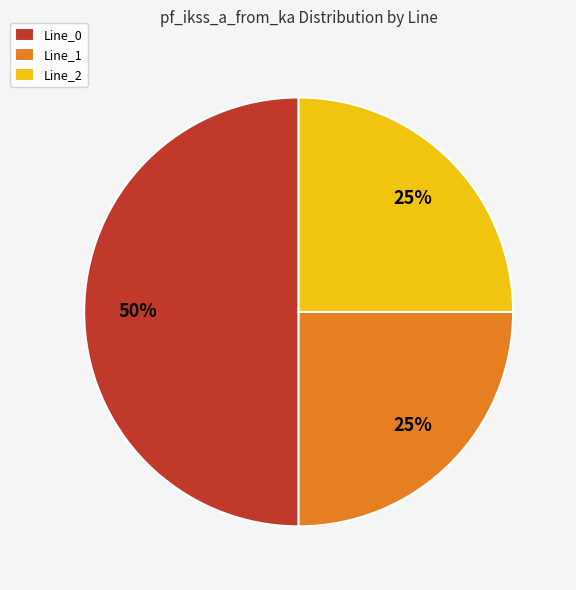

What is the largest slice in the pie chart?

Line_0